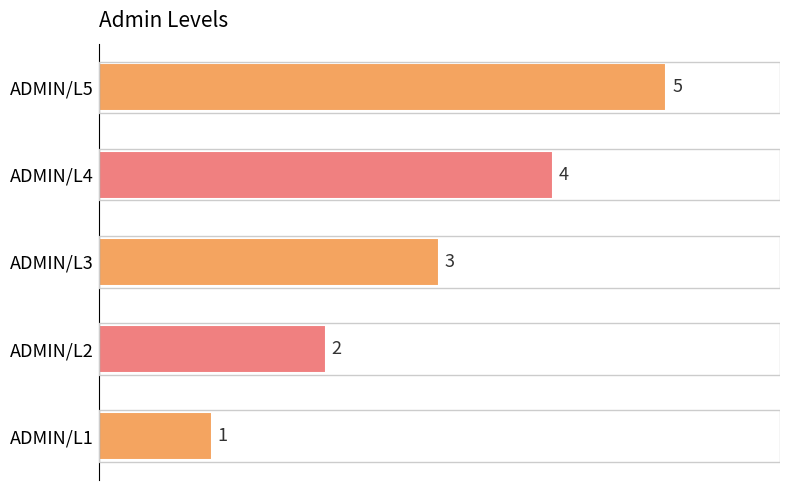

Approximately how many times larger is the value at ADMIN/L4 compared to ADMIN/L2?

2.0